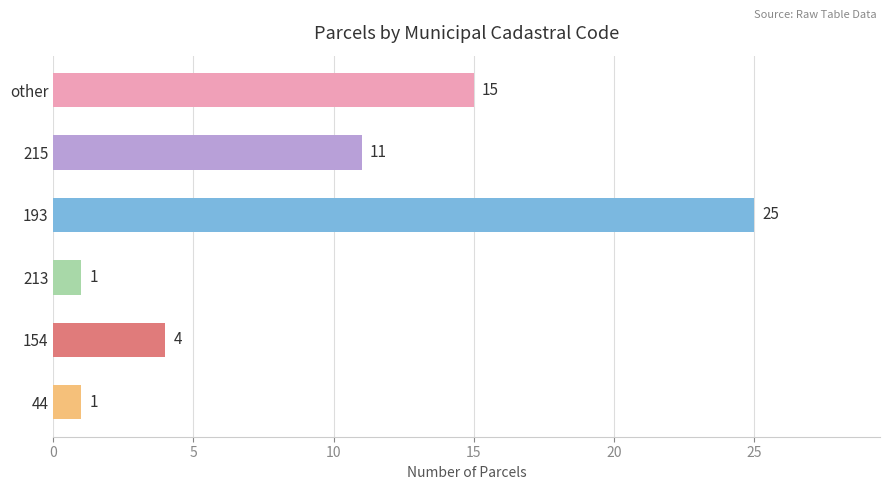

How many data points are less than 11?

3